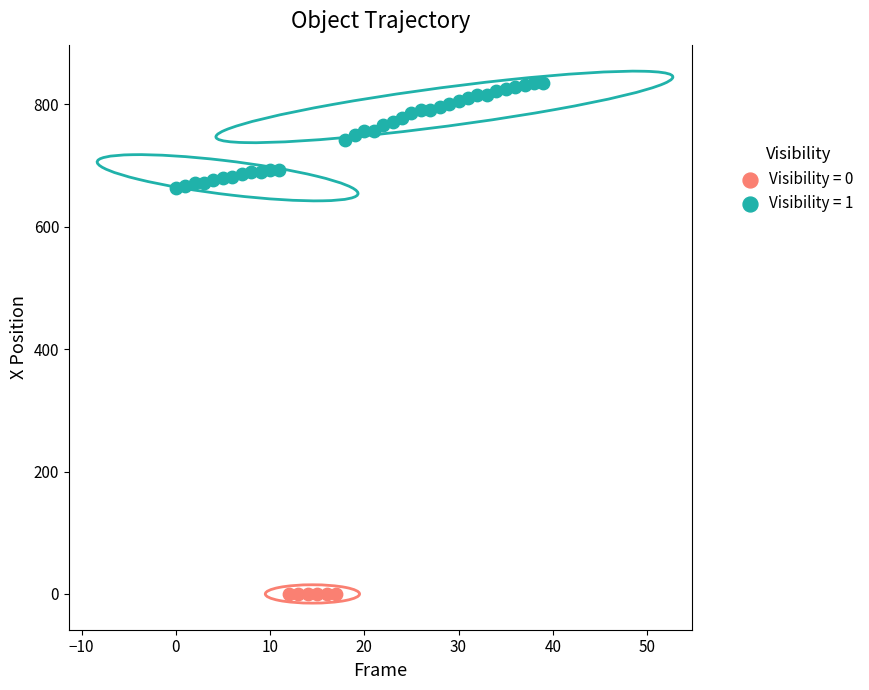

Which series contains the lowest Y value?

Visibility = 0